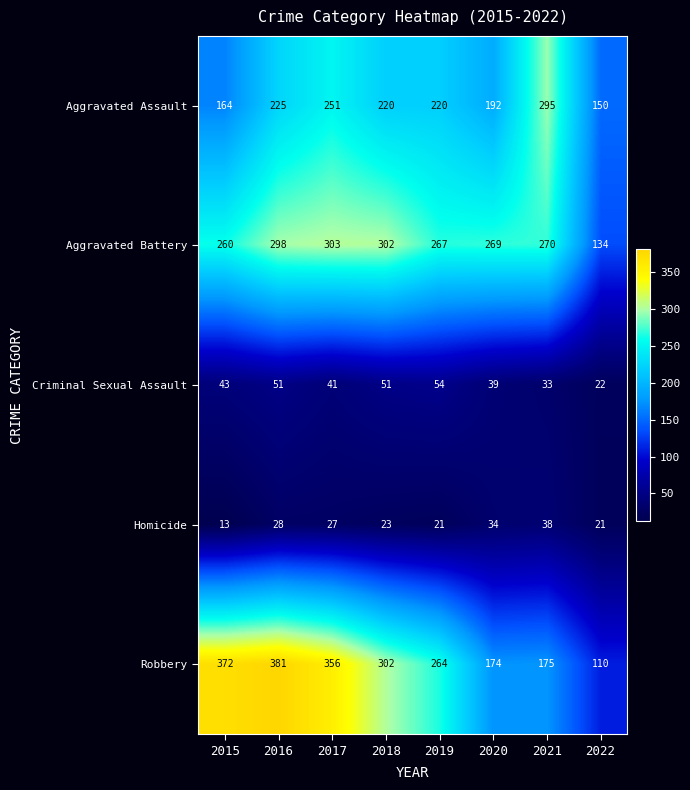

What is the total value across all series at 2019?

826